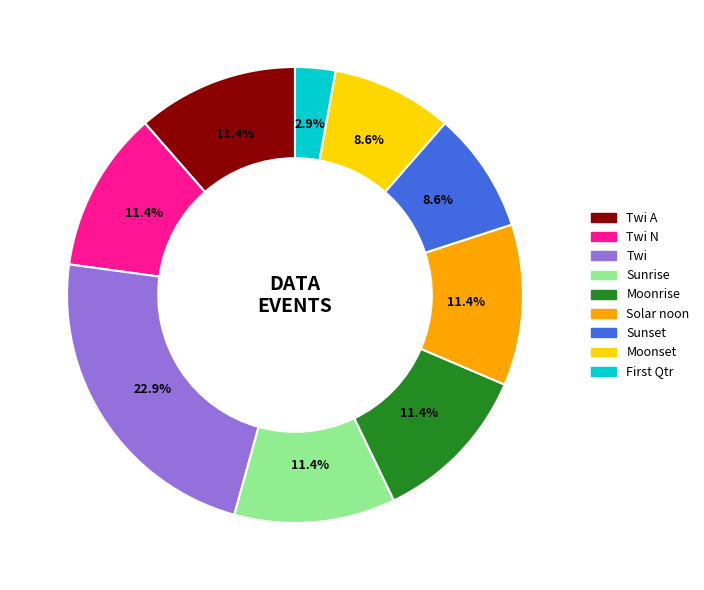

Is there a majority slice in this chart?

No